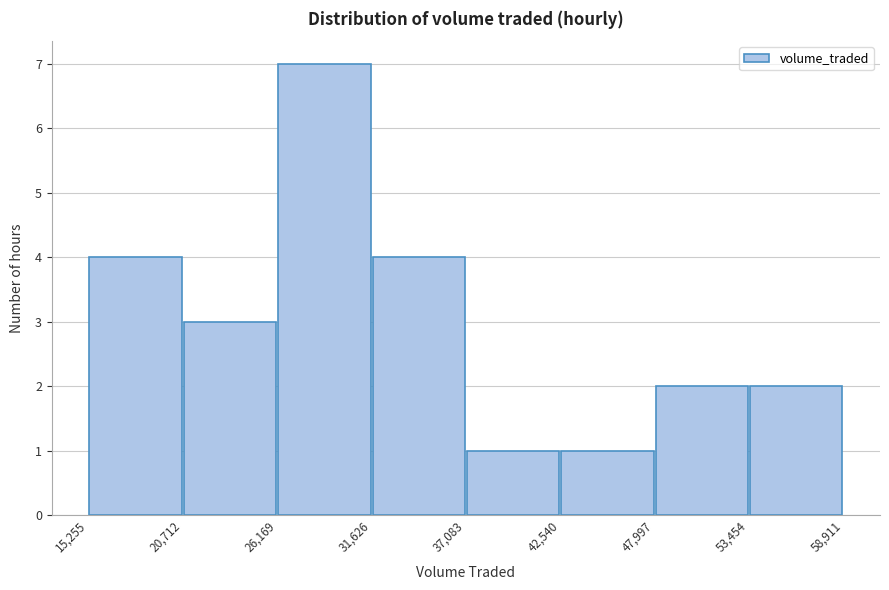

Over which range of the x-axis is the bar tallest?

26,169 to 31,626